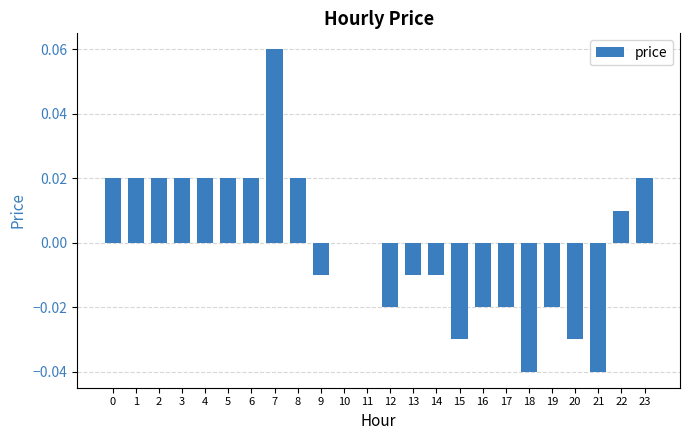

The value at 14 is -0.0. True or false?

True